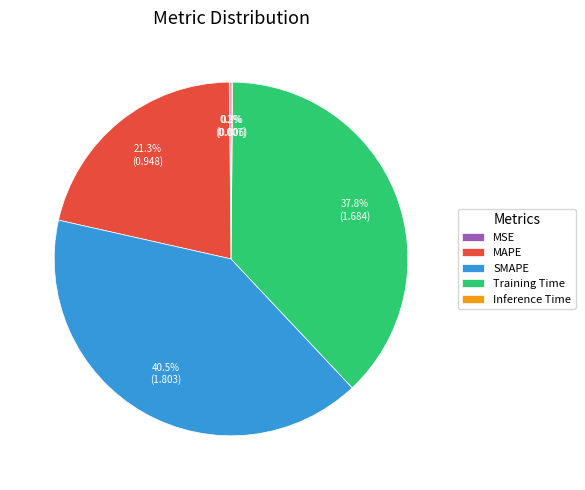

Does any single category account for the majority?

No